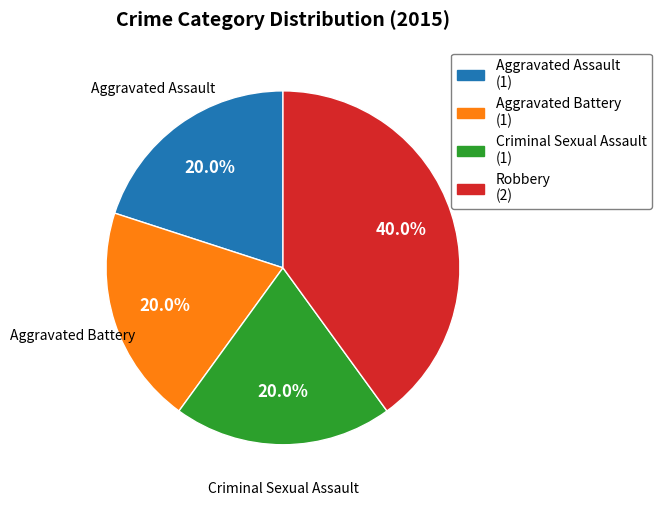

The Robbery slice represents 40% of the pie. True or false?

True